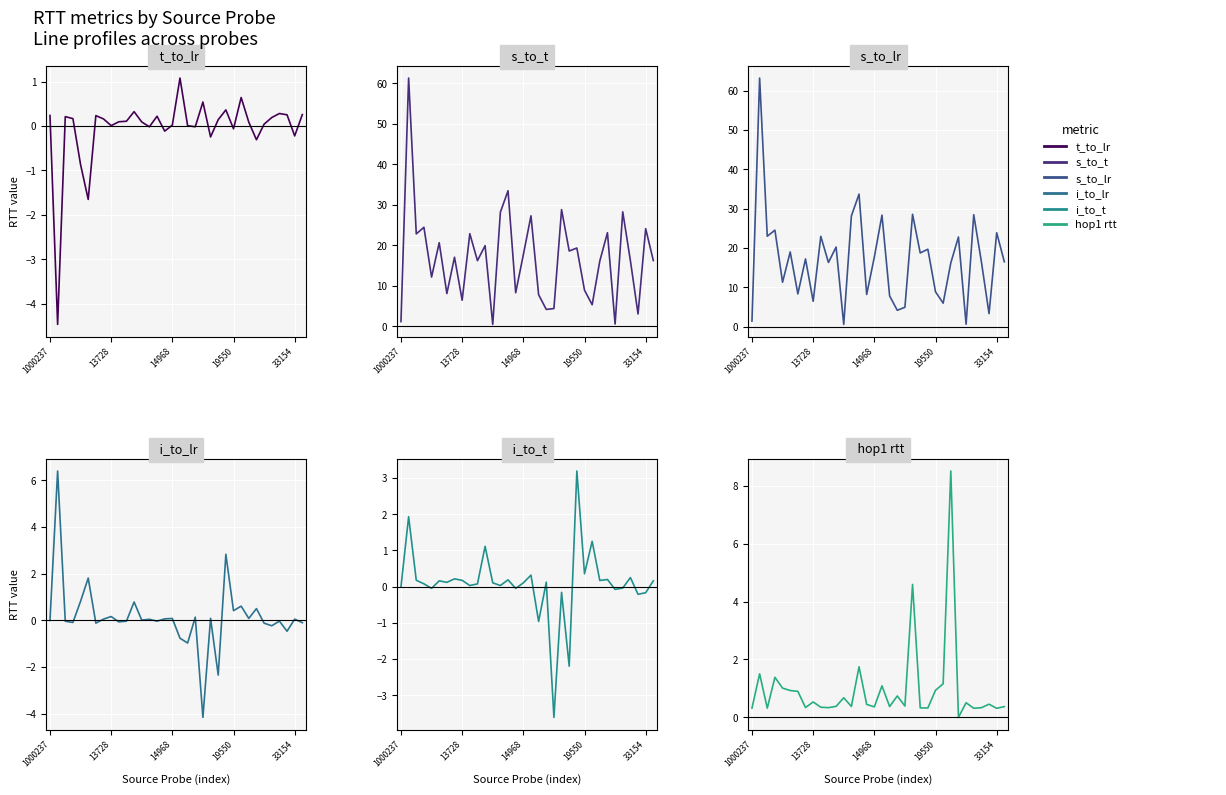

Rank the series at 13728 from lowest to highest value.

t_to_lr, i_to_lr, i_to_t, hop1 rtt, s_to_t, s_to_lr